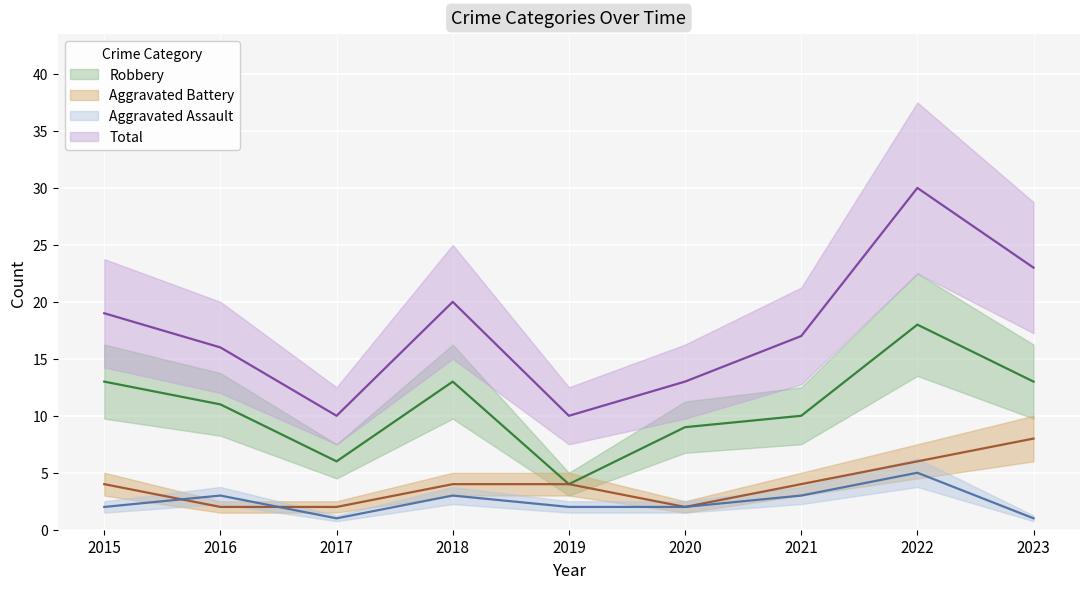

At which label does Robbery reach its minimum?

2019